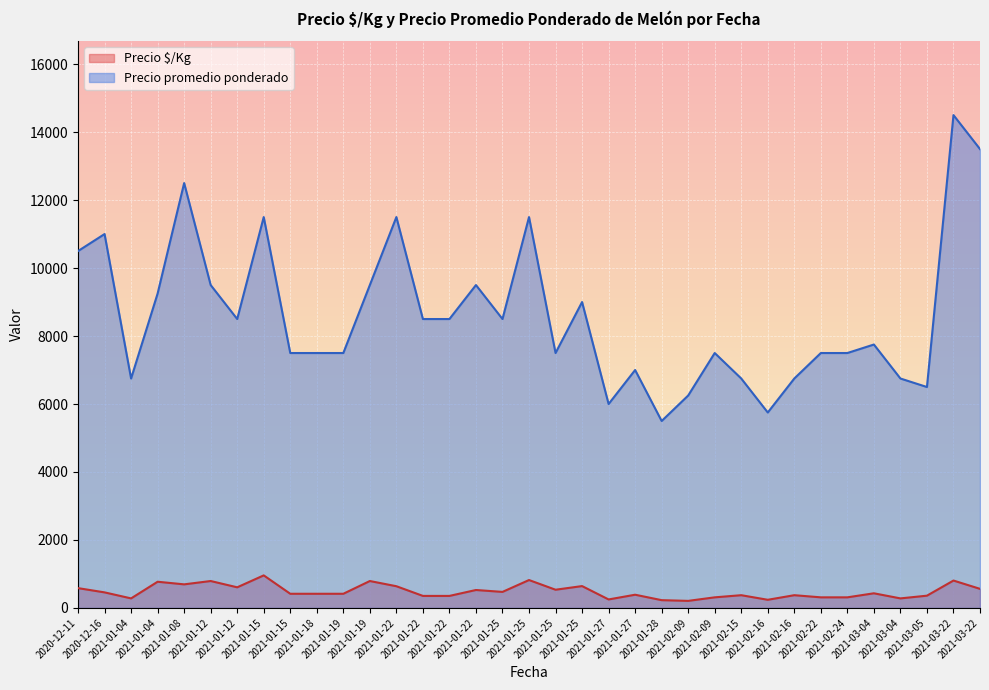

How many lines are shown in the chart?

2